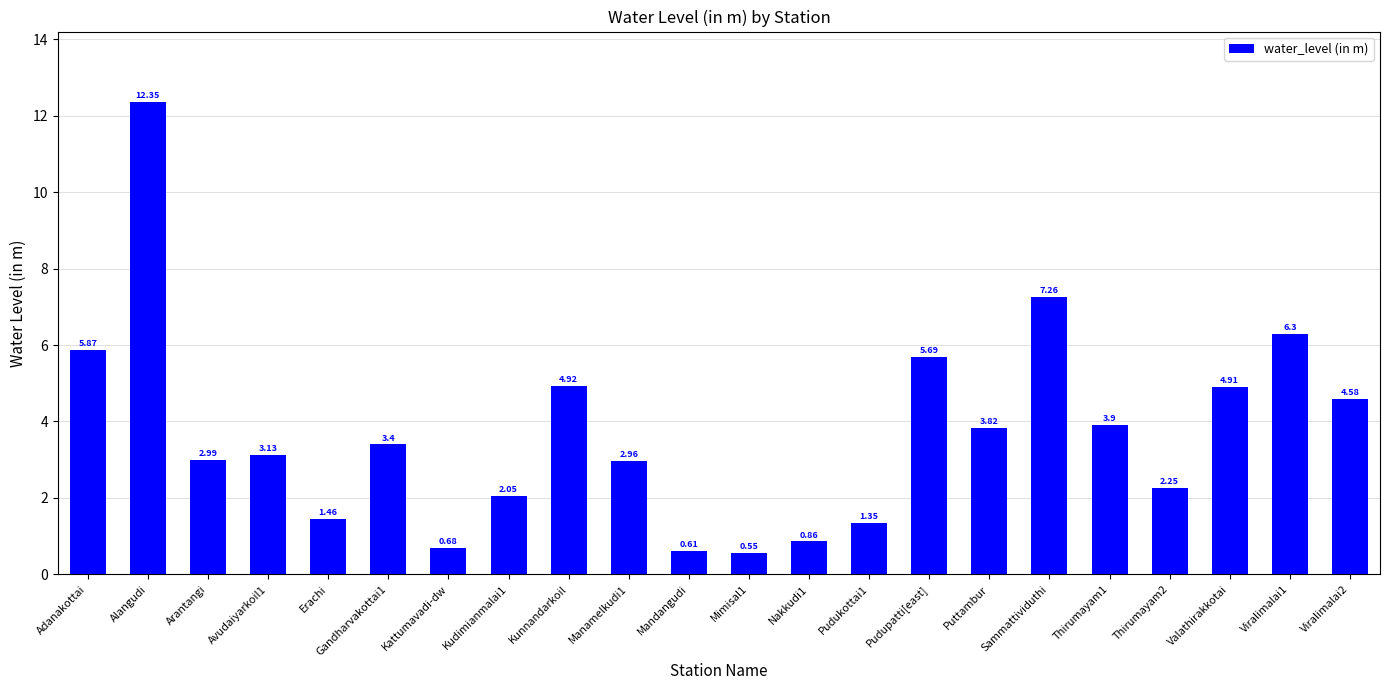

What is the average value?

3.7